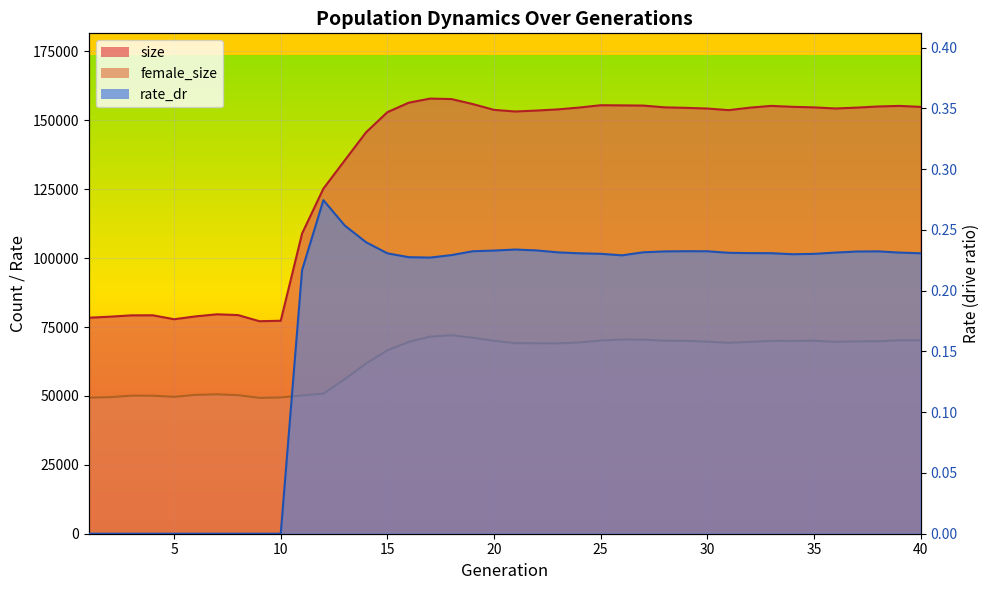

How many rate_dr values are between 0 and 1?

40